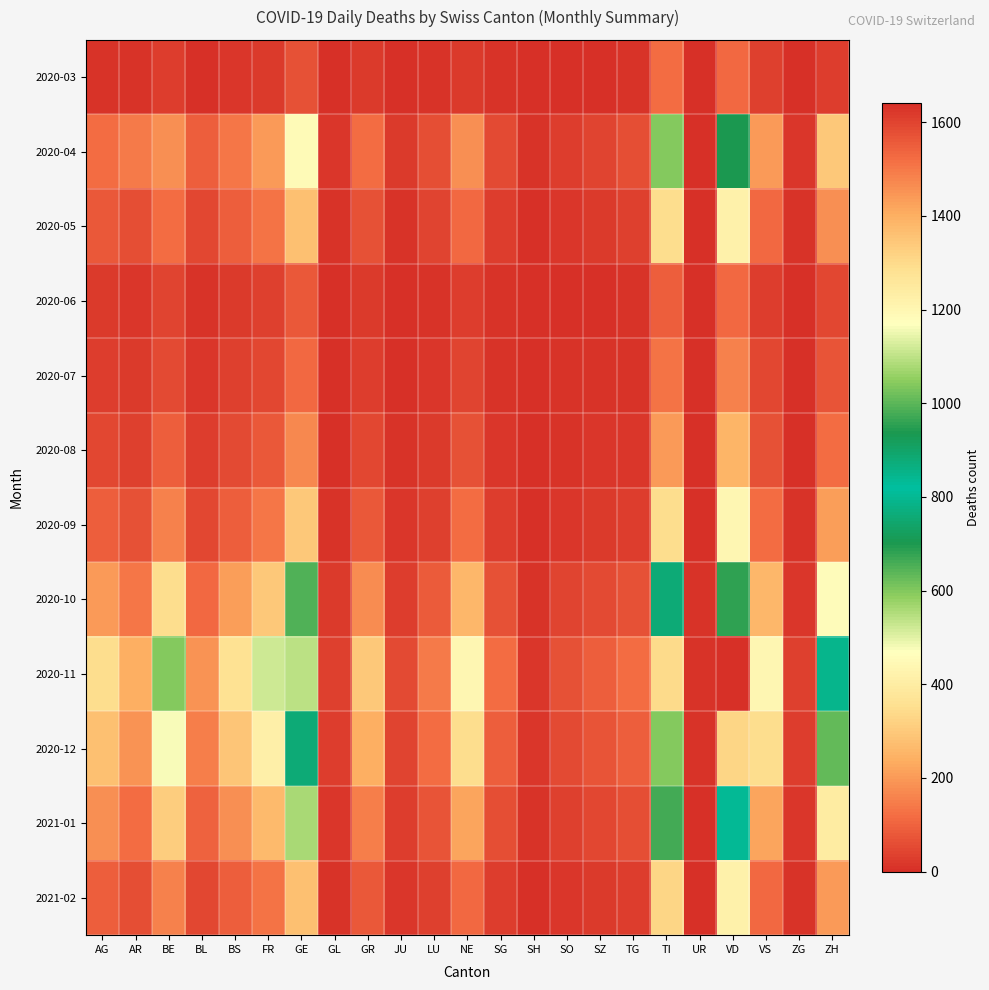

What is the maximum value shown in the chart?

1640